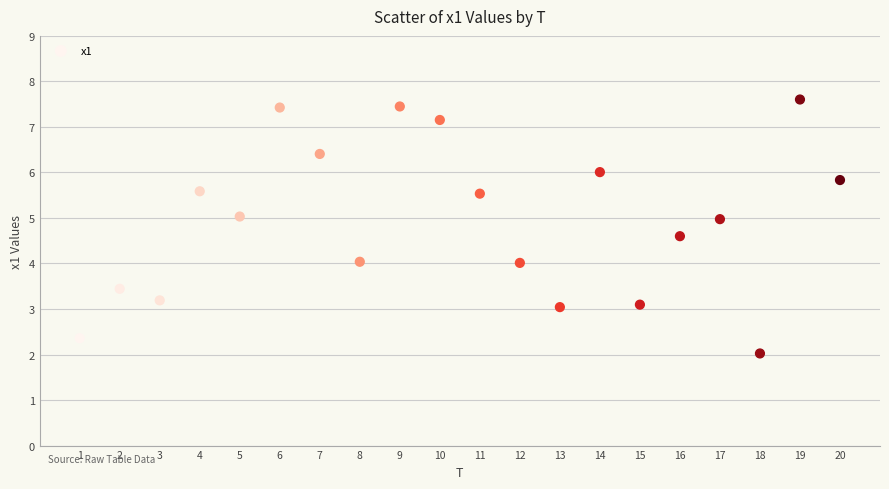

What is the range of Y values (max minus min)?

5.6